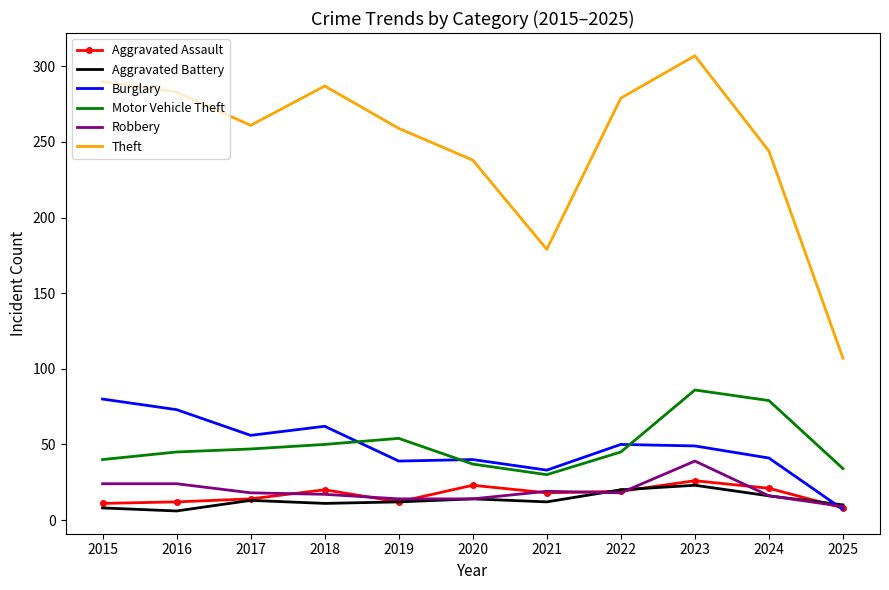

What is the difference between the Theft values at 2017 and 2025?

154